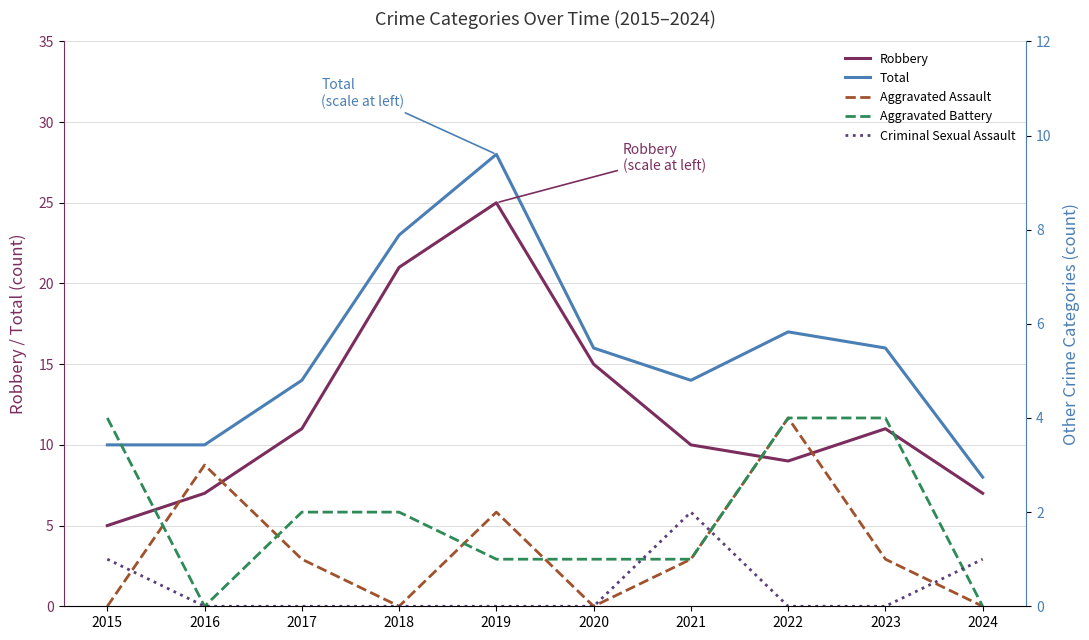

What is the maximum value shown in the chart?

28